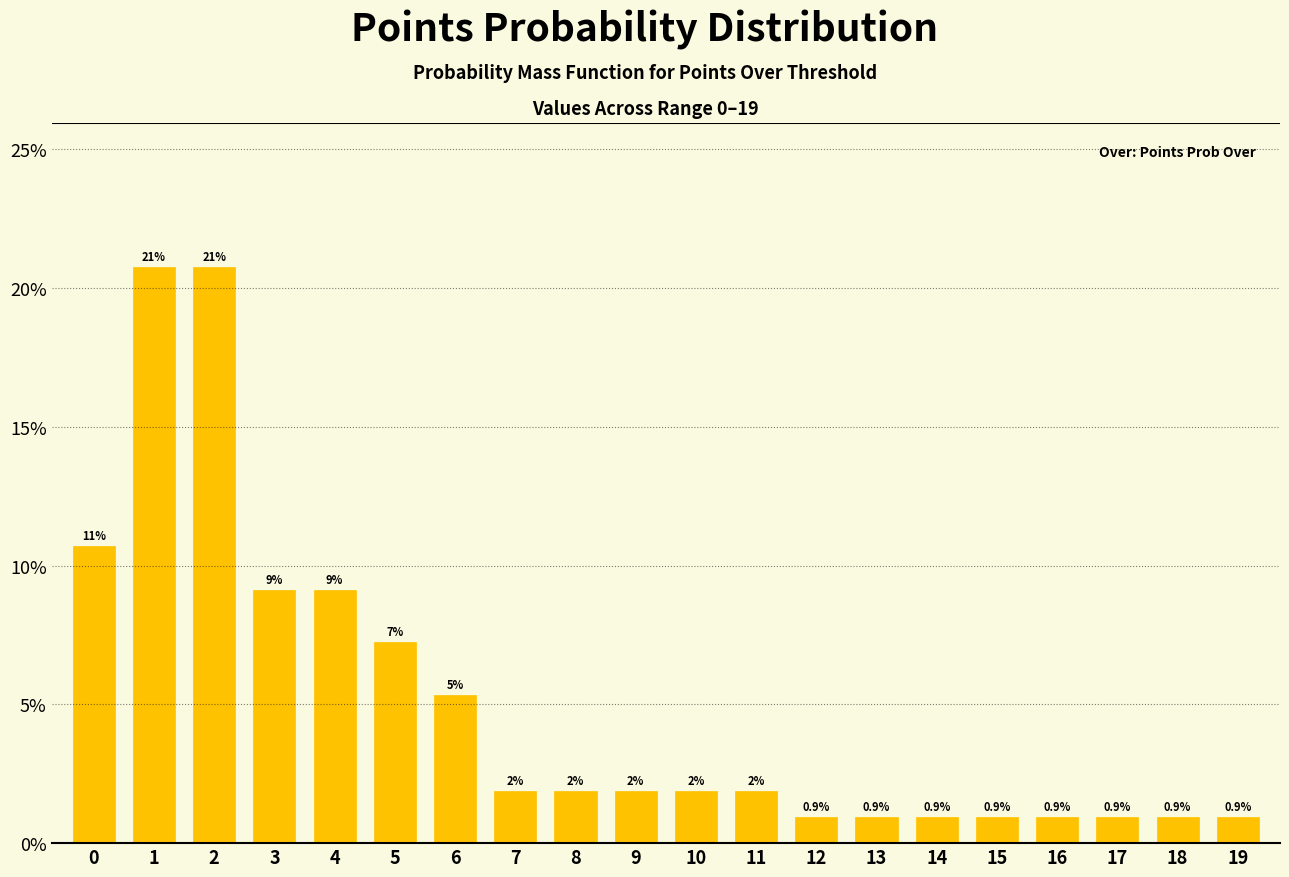

Are the bars horizontal?

No